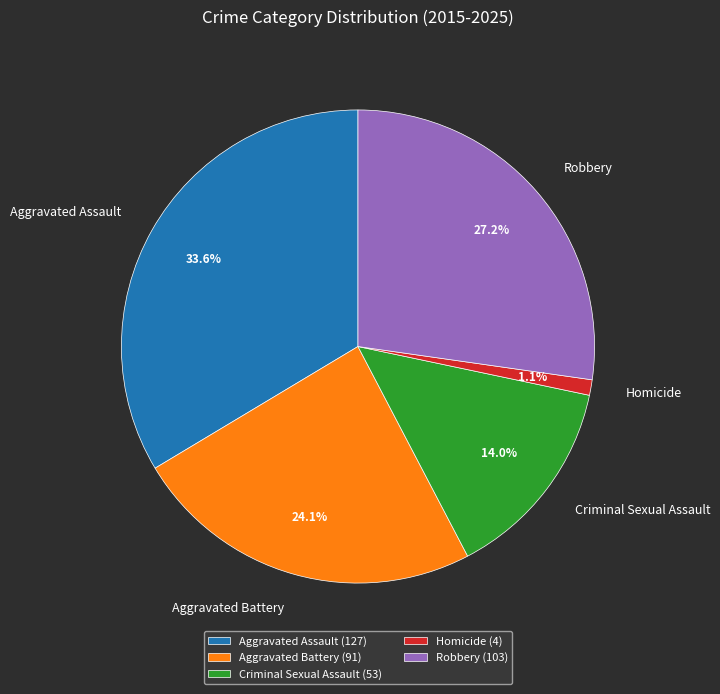

To the nearest percent, what is the difference between the Homicide and Criminal Sexual Assault slice percentages?

13%